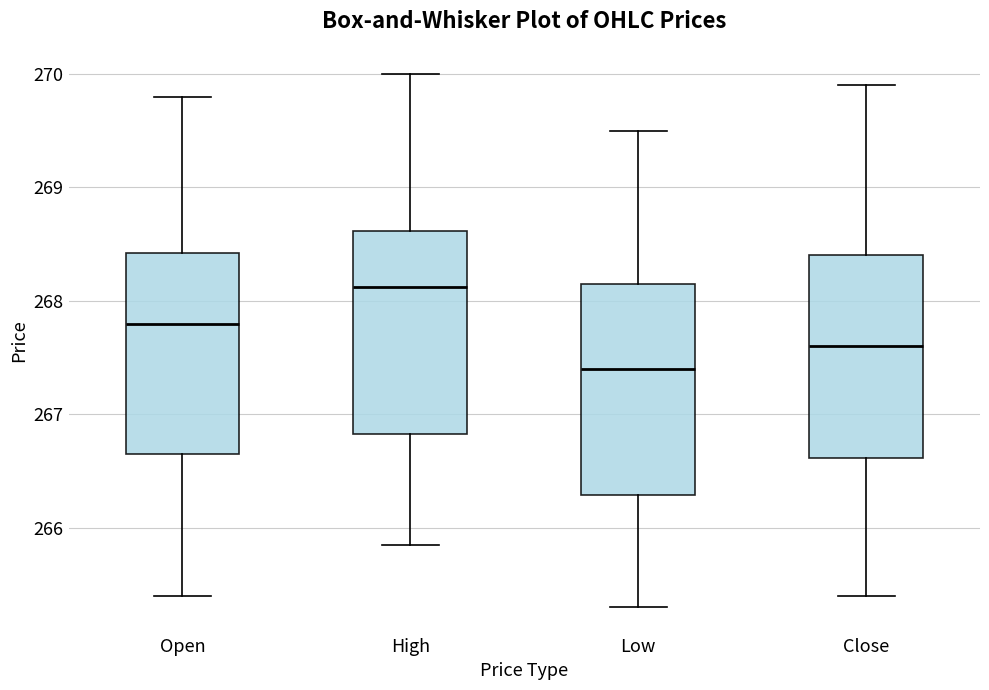

Which box's median line is the highest?

High